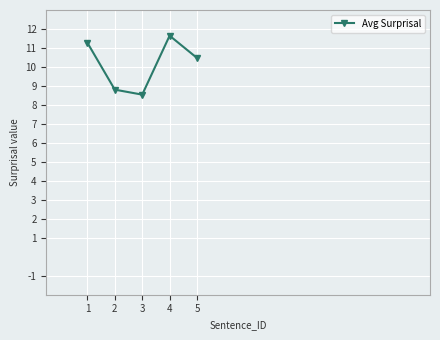

What is the change in value from 1 to 2?

-2.5